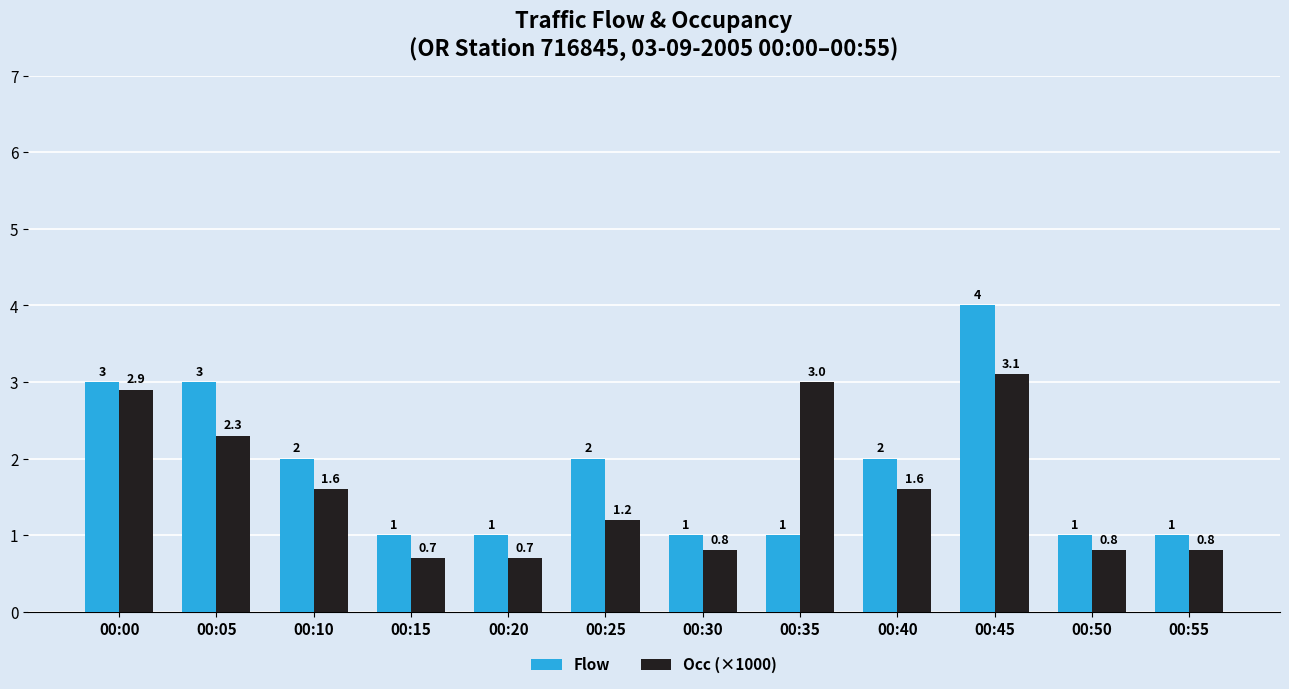

Rank the series by their average value, from highest to lowest.

Flow, Occ (×1000)